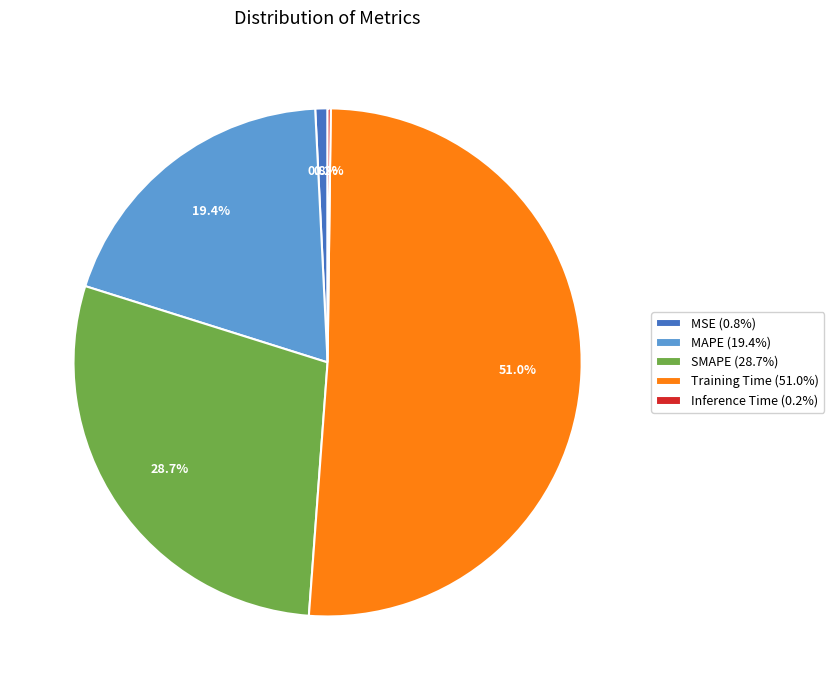

What percentage is NOT represented by MAPE?

80.6%